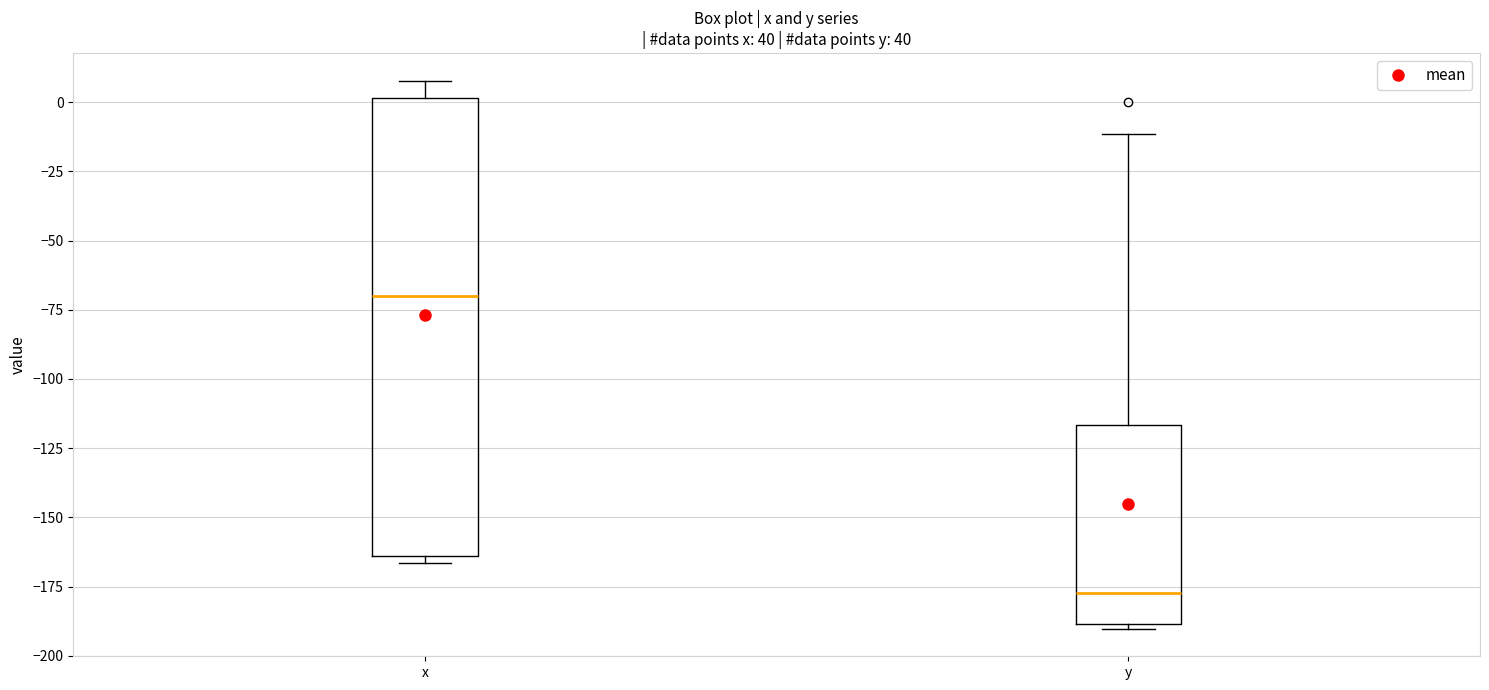

Which box's median line is the lowest?

y